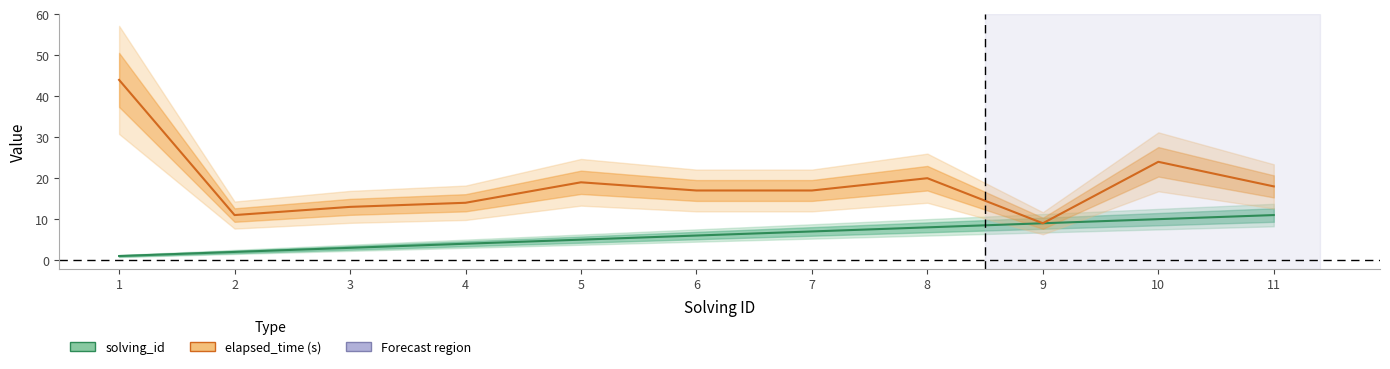

How many data points in elapsed_time (s) are above 17?

5